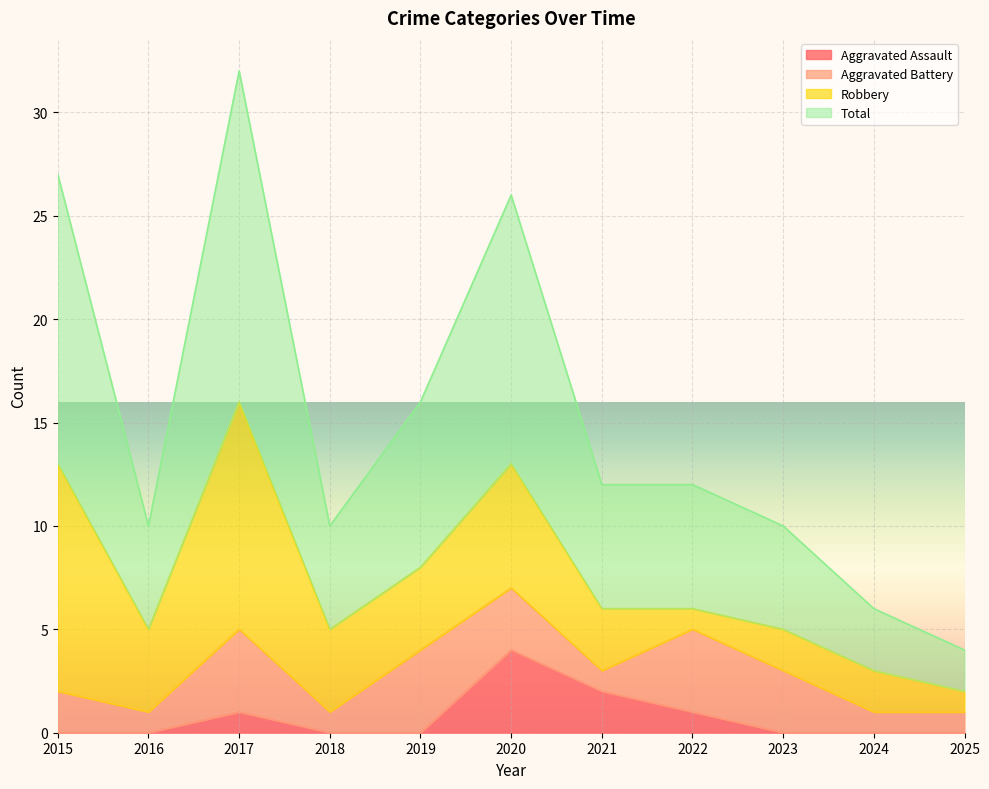

What is the highest value of the Aggravated Assault series?

4